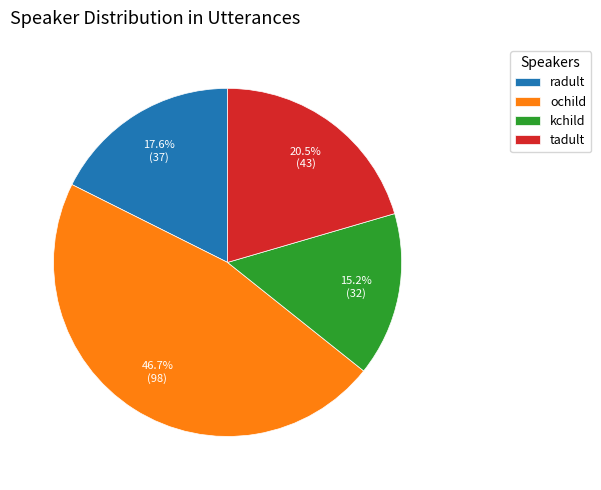

Which has a higher value, kchild or radult?

radult